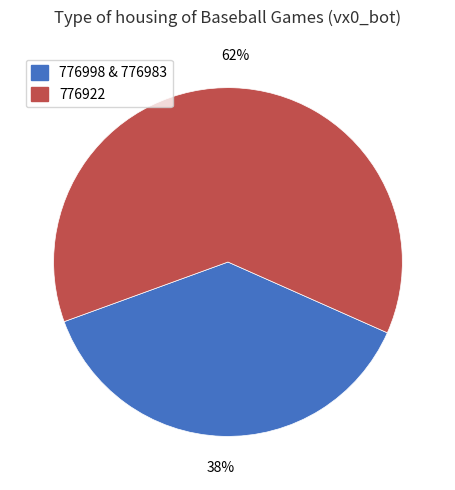

Does any single category account for the majority?

Yes